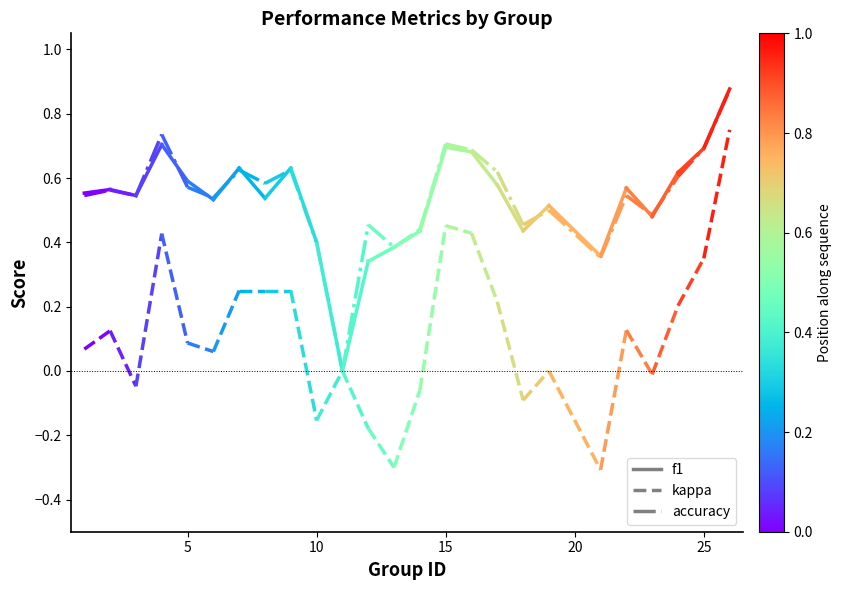

What is the value of the accuracy point at the 2nd from the left?

0.6